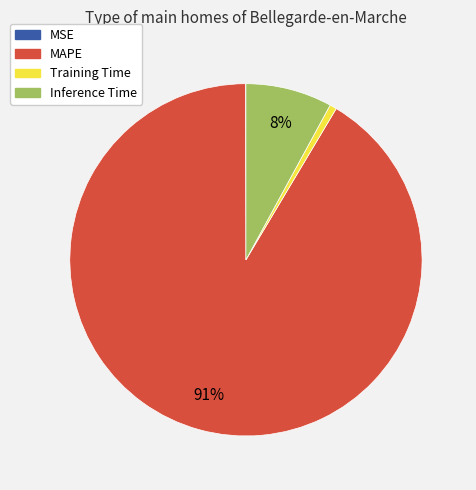

To the nearest percent, what is the average slice percentage?

25%